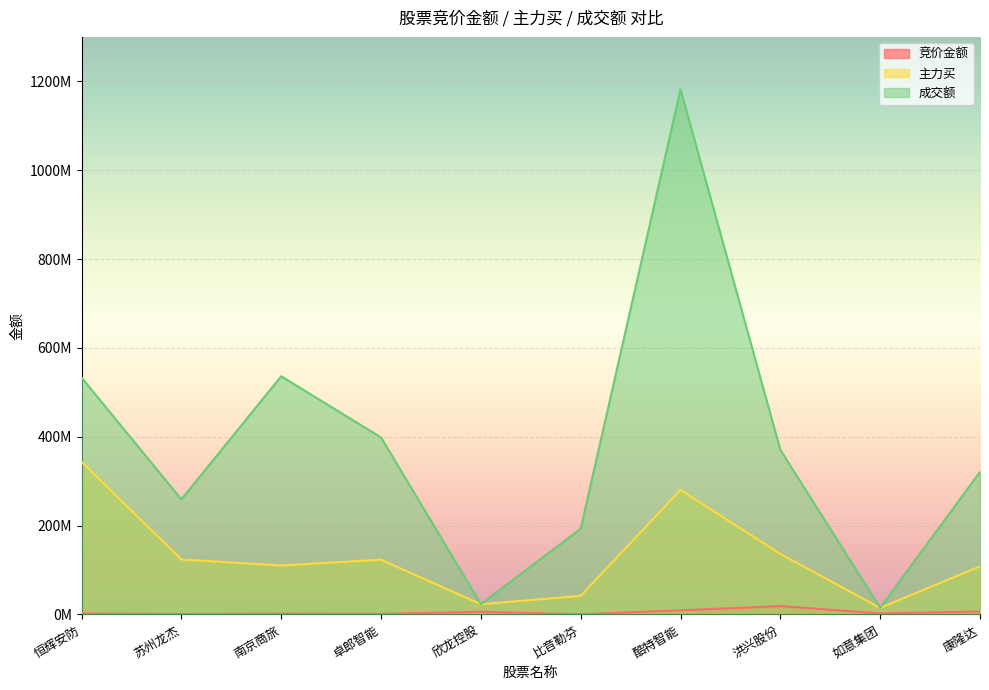

At 康隆达, list the series in order from smallest to largest.

竞价金额, 主力买, 成交额